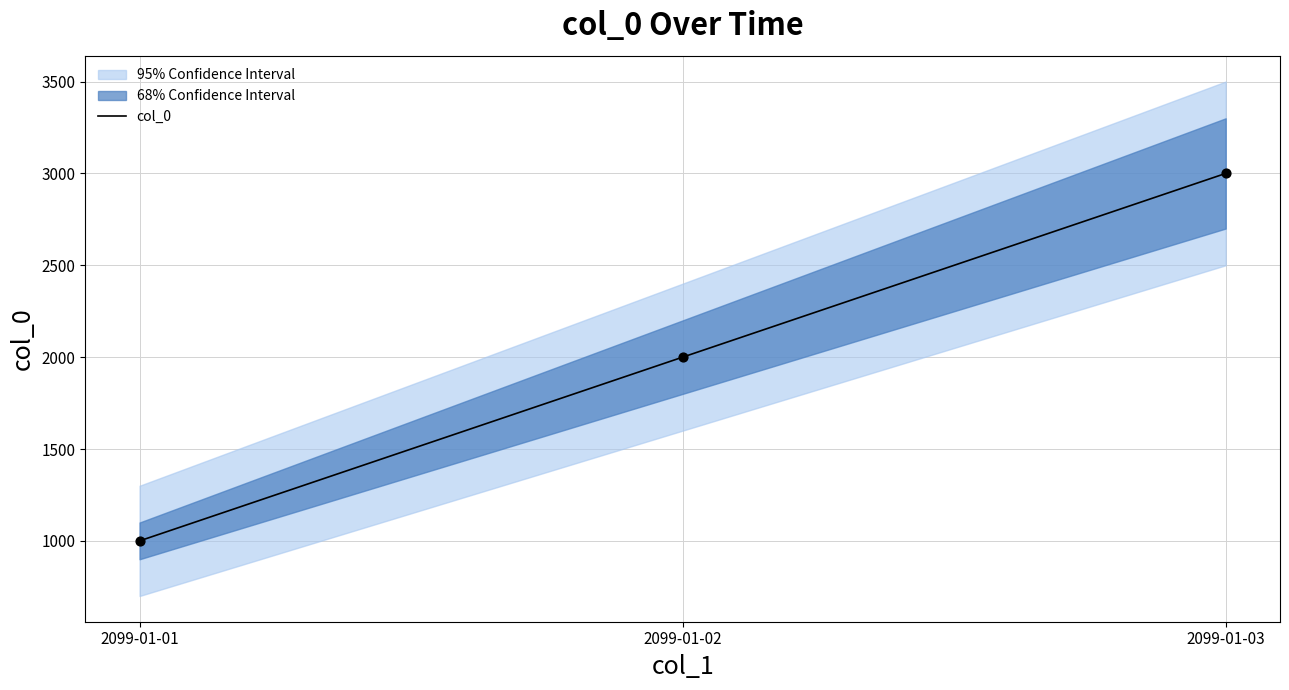

What is the change in value from 2099-01-01 to 2099-01-02?

+1000